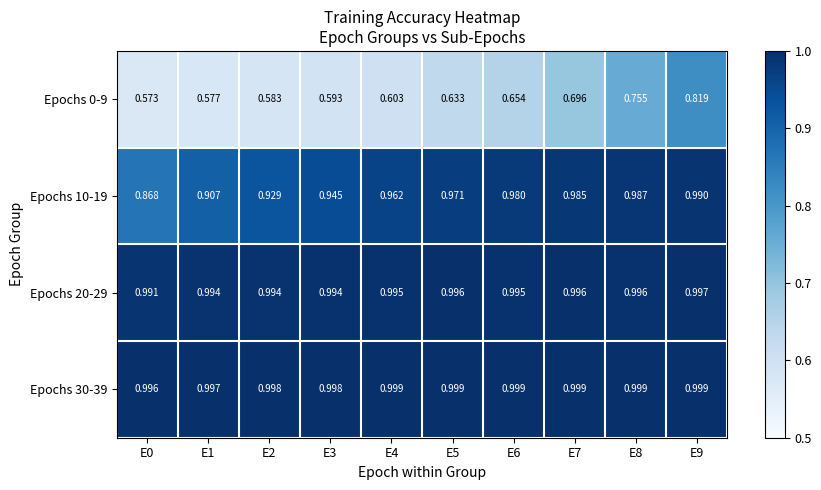

Is the value of Epochs 20-29 at E7 greater than the value of Epochs 30-39 at E2?

No